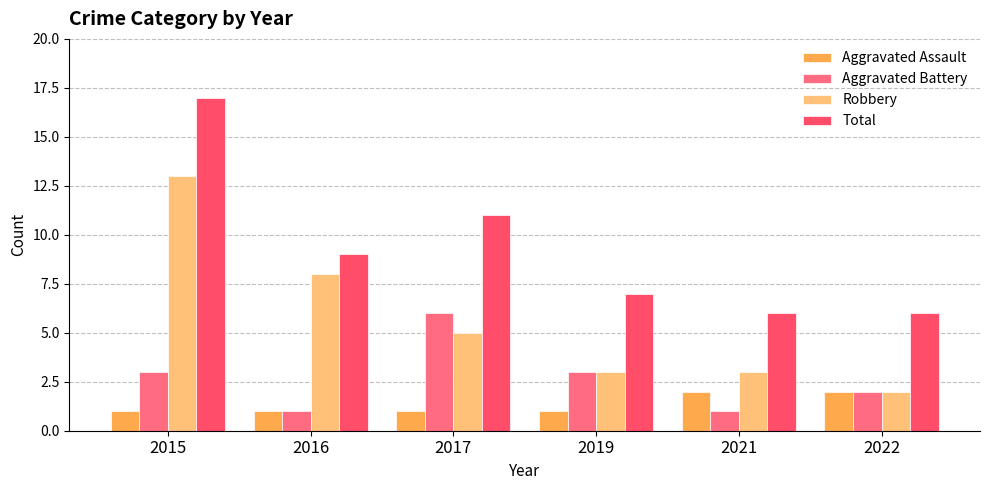

What are all the series names shown in the legend?

Aggravated Assault, Aggravated Battery, Robbery, Total